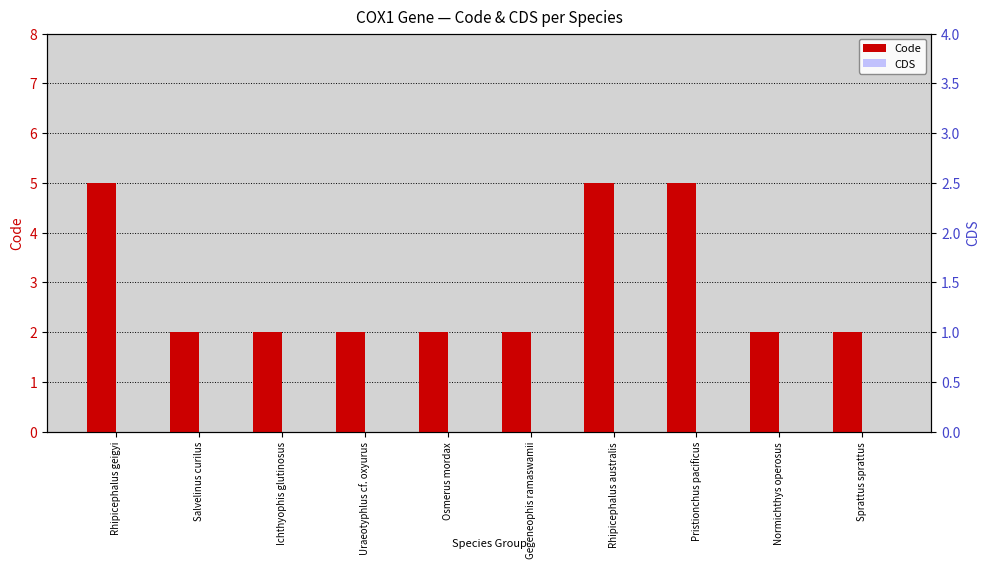

What is the total value across all series at Ichthyophis glutinosus?

2